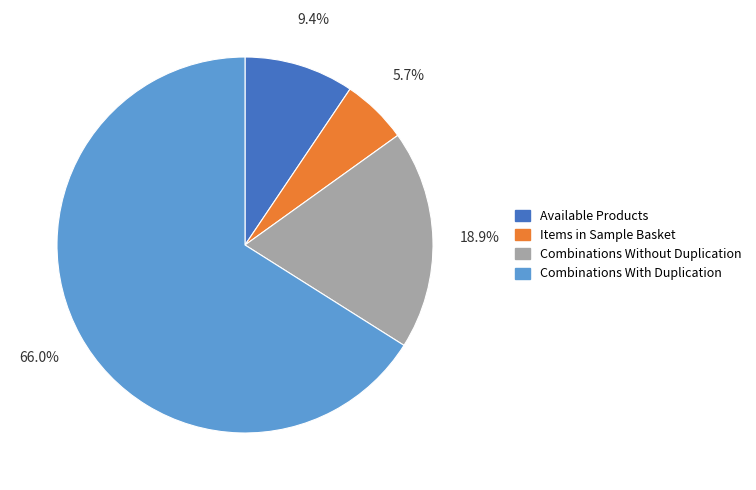

Rank the categories by value from highest to lowest.

Combinations With Duplication, Combinations Without Duplication, Available Products, Items in Sample Basket